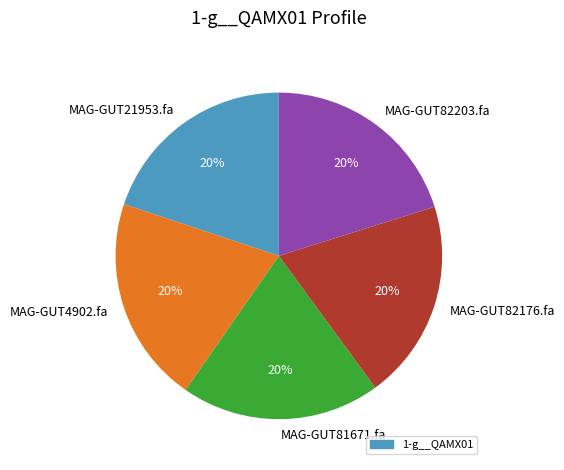

Is the sum of MAG-GUT82203.fa and MAG-GUT81671.fa greater than half?

No